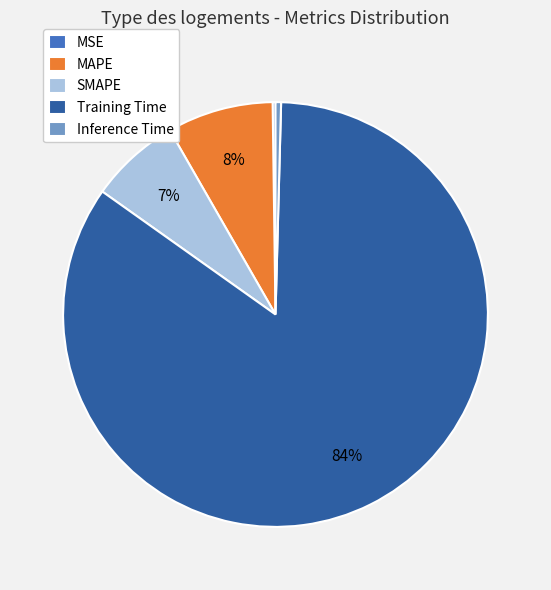

True or false: MAPE accounts for 8% of the total.

True